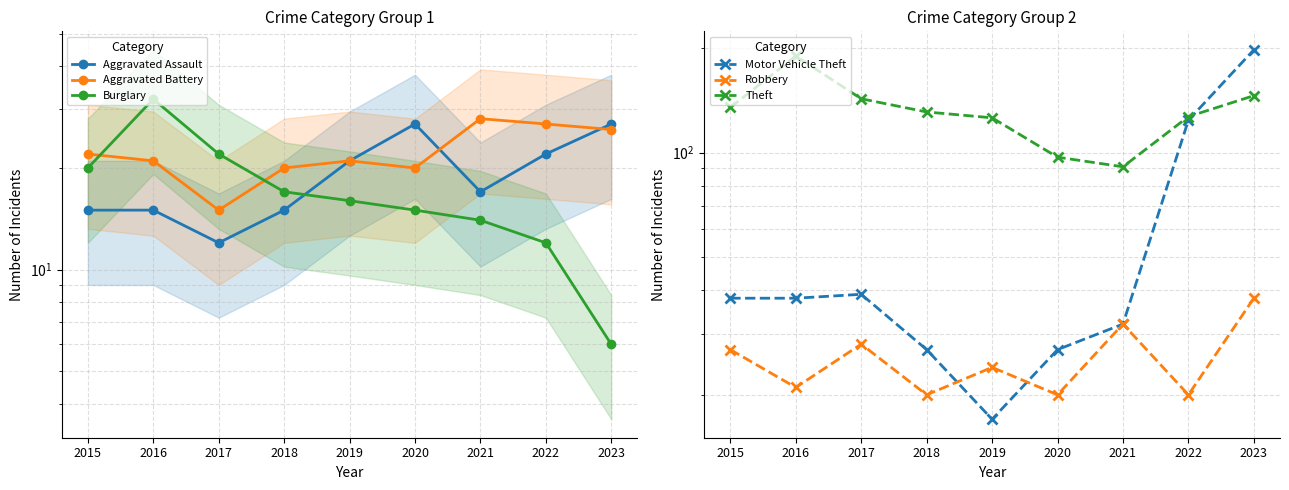

True or false: Motor Vehicle Theft has a value of 27 at 2018.

True